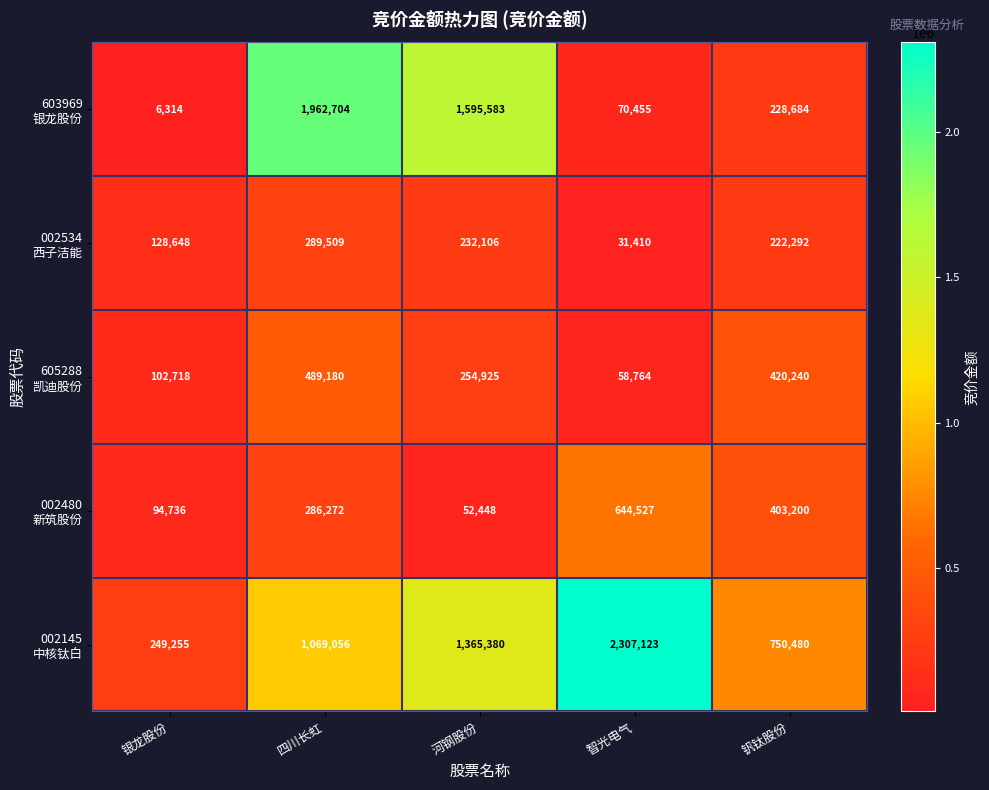

At which category does the chart reach its peak across all series?

智光电气